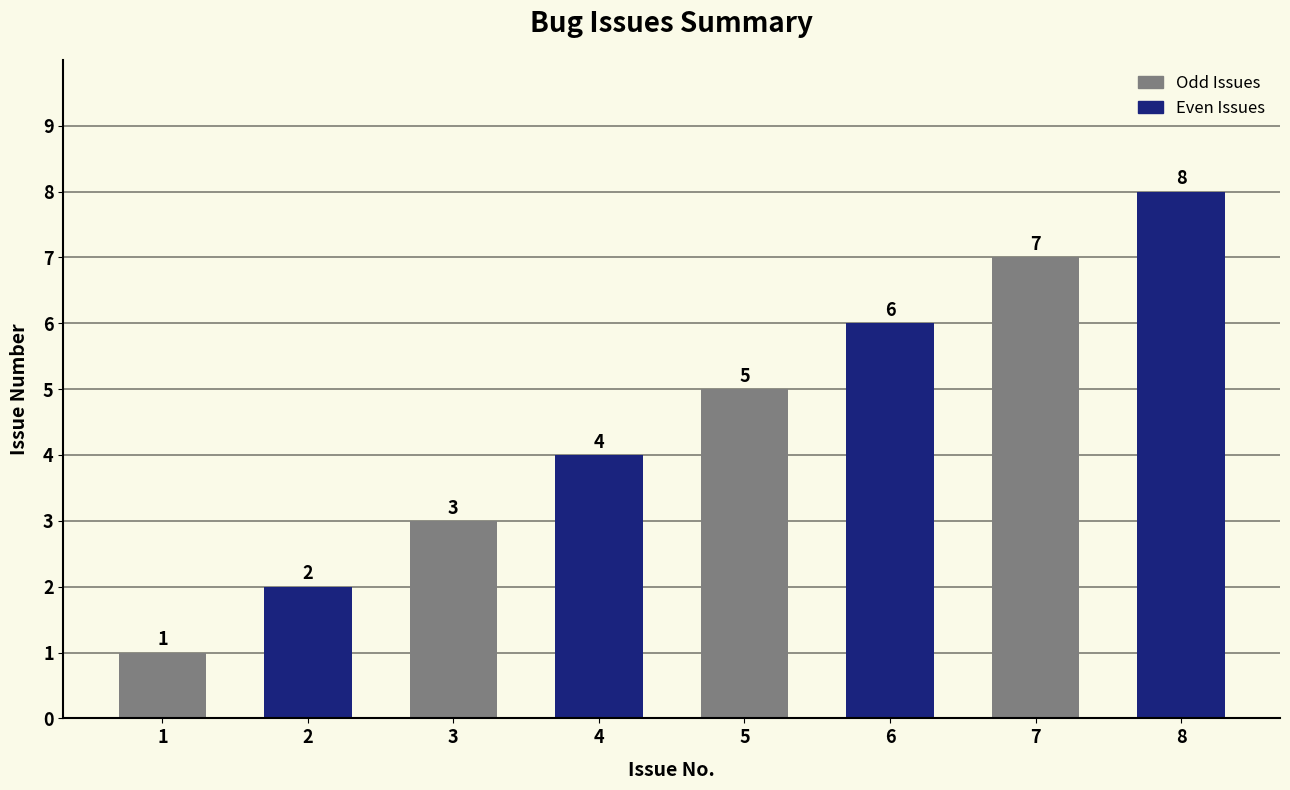

Is it true that the value at 4 is 6?

False